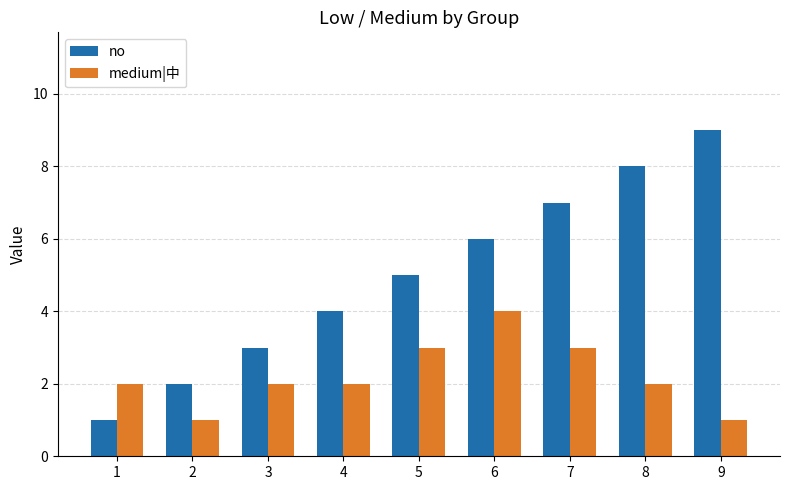

Rank the series at 2 from highest to lowest value.

no, medium|中